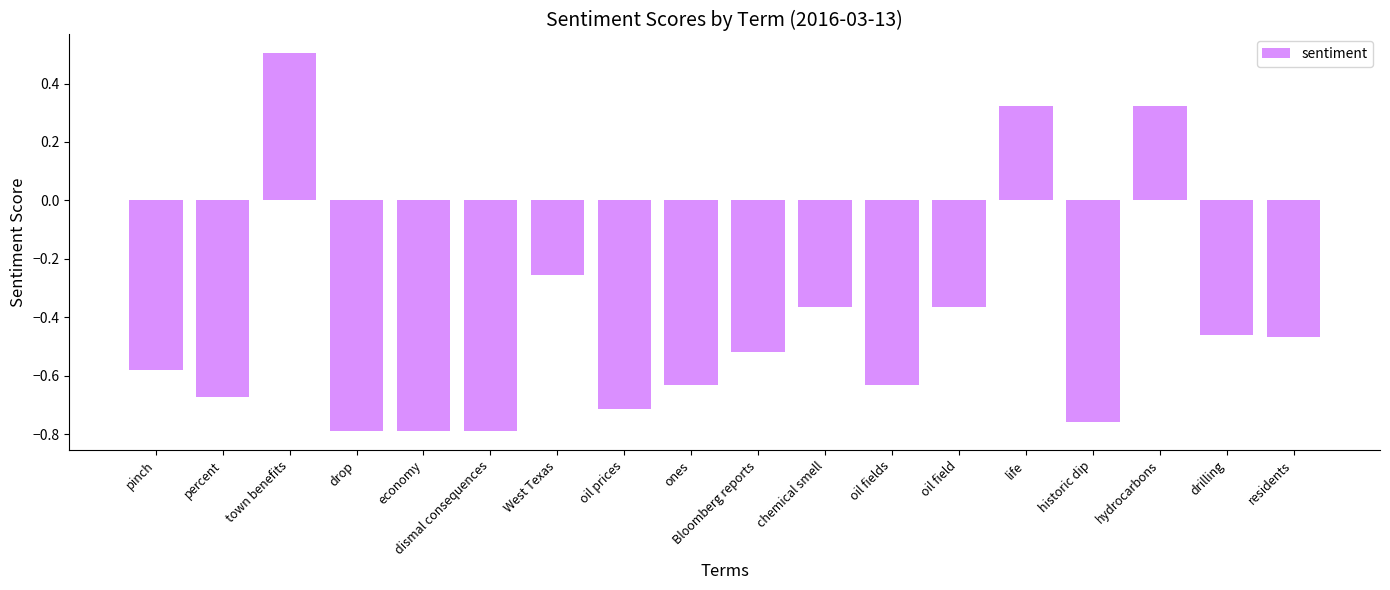

Between historic dip and drop, which is larger?

historic dip